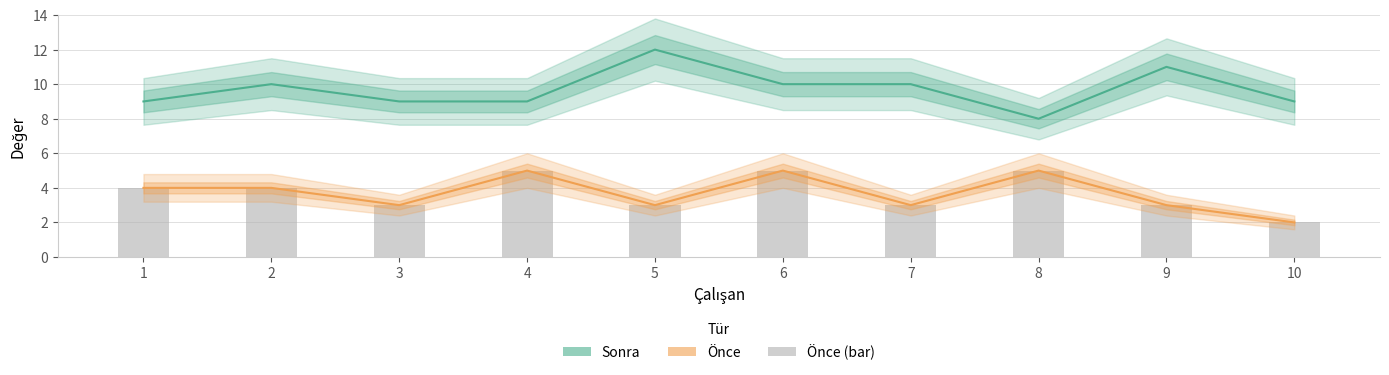

Which series has the widest spread of values?

Sonra